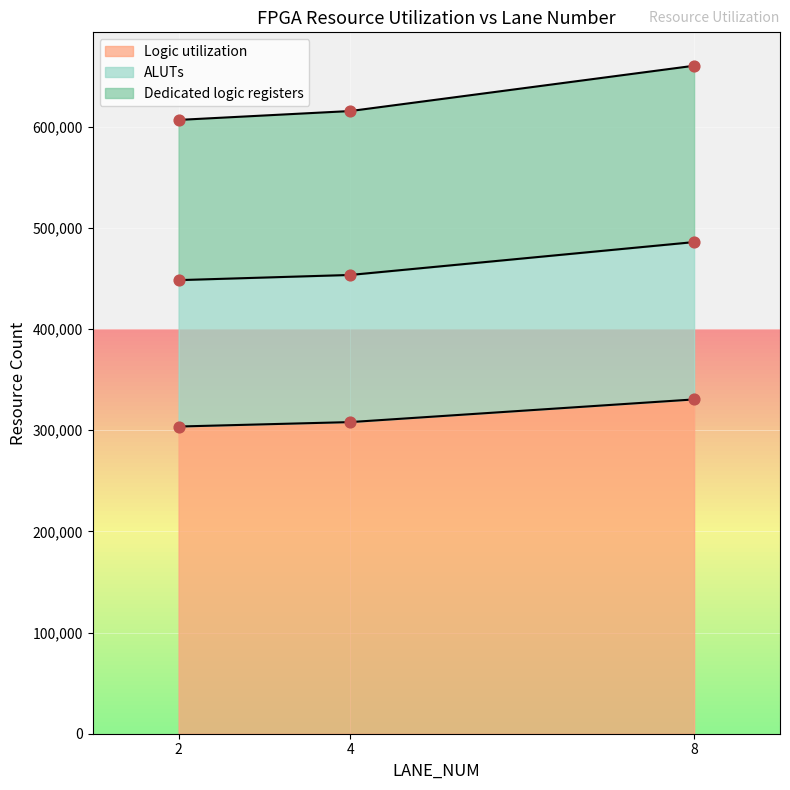

What is the maximum value for Logic utilization?

330513